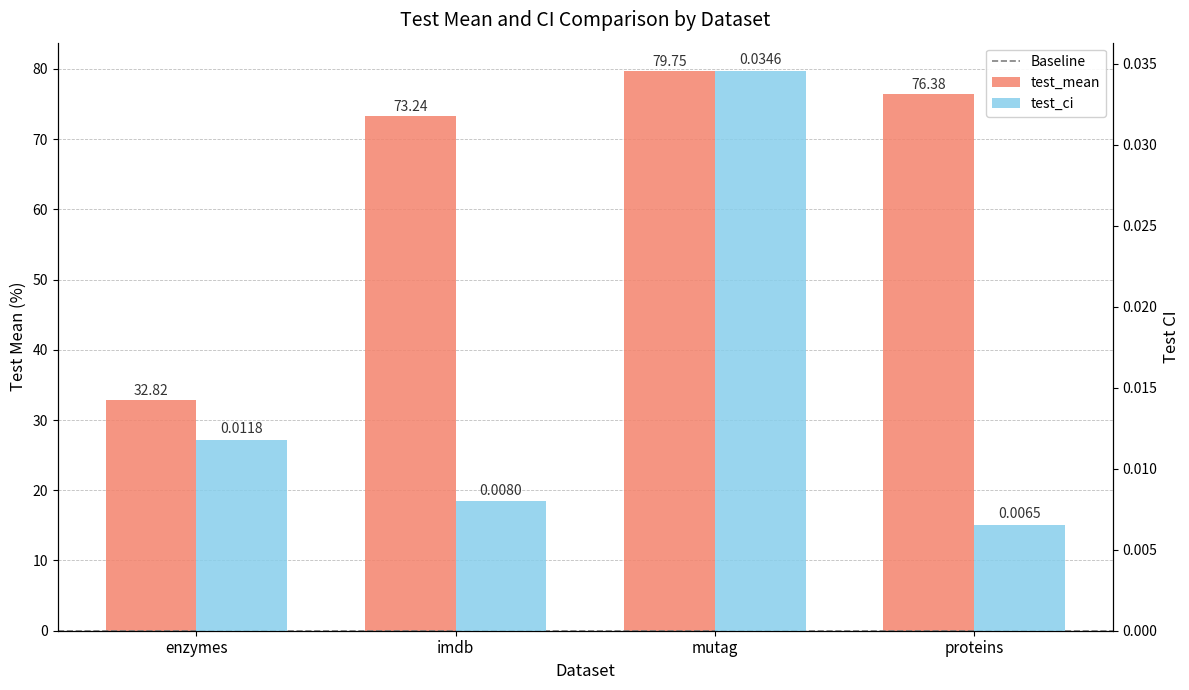

How many values in the test_mean series are below 76?

2